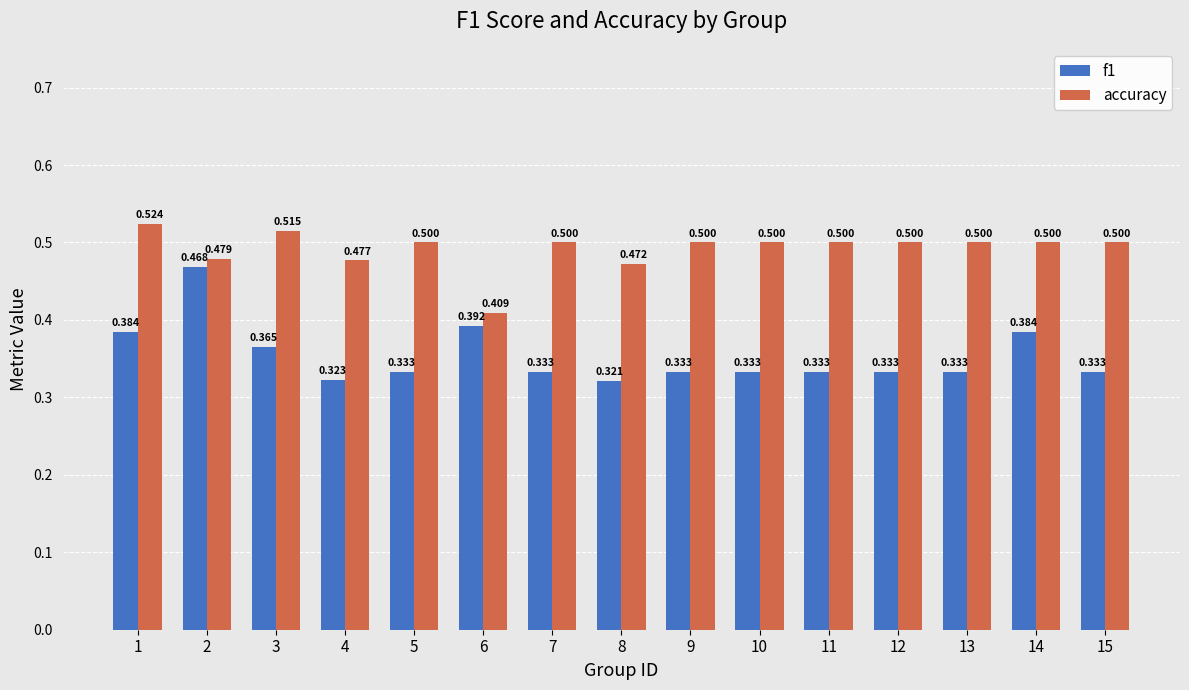

What are all the series names shown in the legend?

f1, accuracy